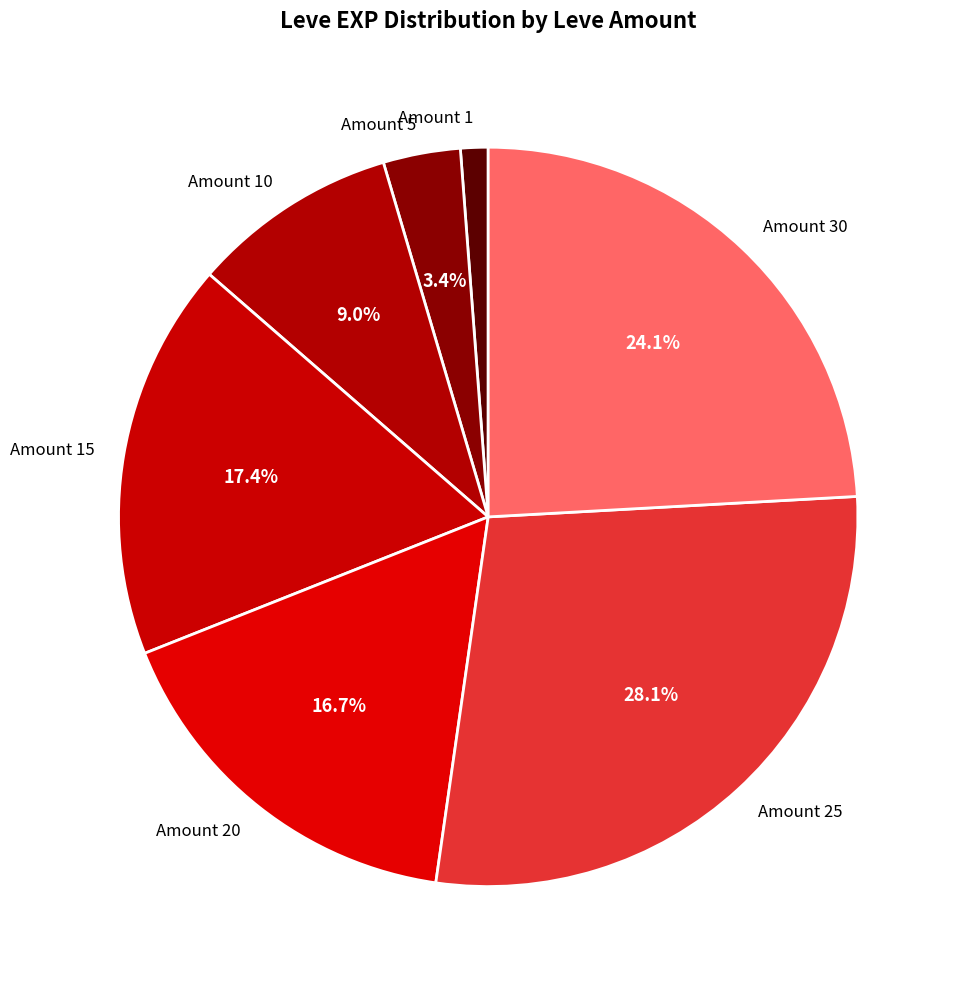

Is there any slice that represents more than half of the pie?

No